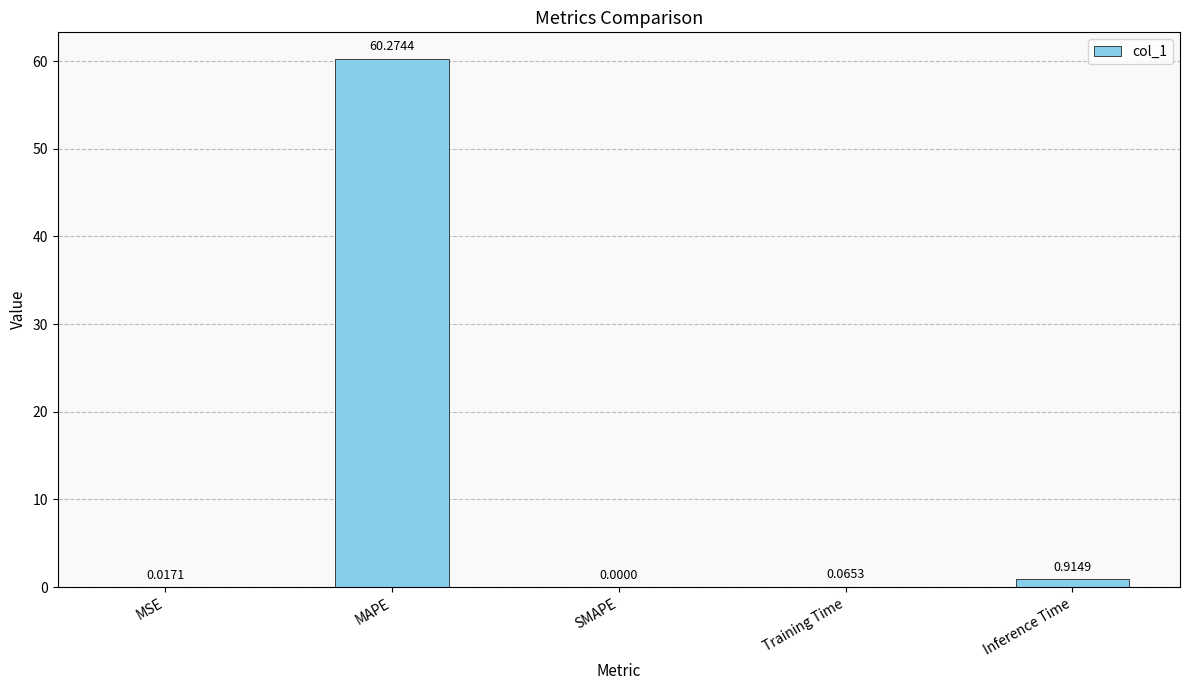

What is the sum of the values at Inference Time and MAPE?

61.2